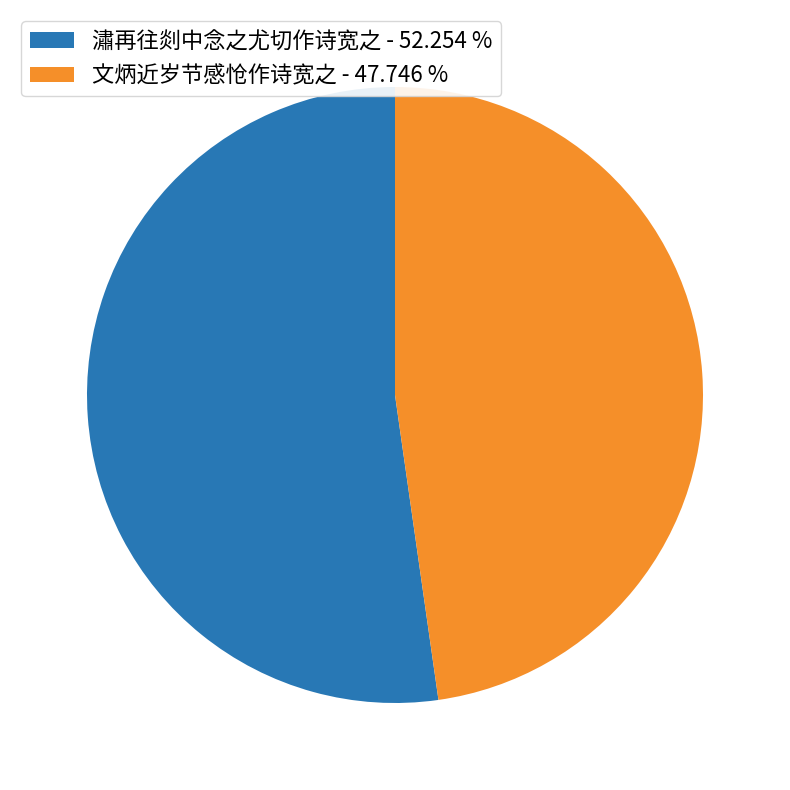

Combined, do 文炳近岁节感怆作诗宽之 and 潚再往剡中念之尤切作诗宽之 account for over 50%?

Yes